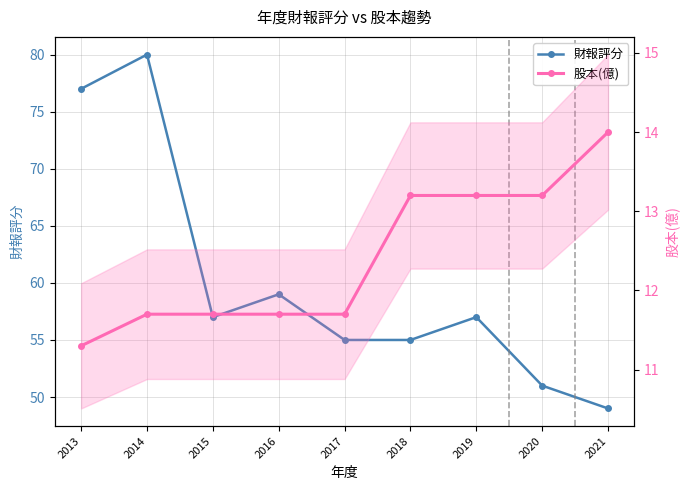

Where does the 財報評分 series first go above 57?

2013